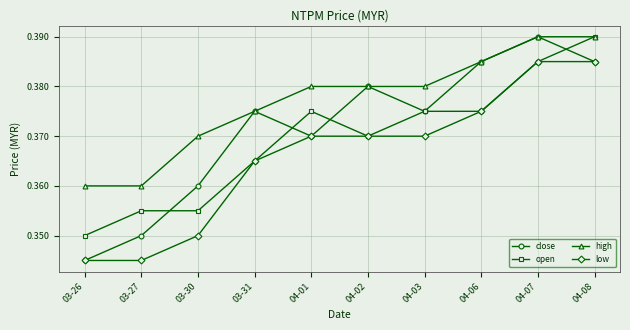

Is this an area chart (filled region under the line)?

No